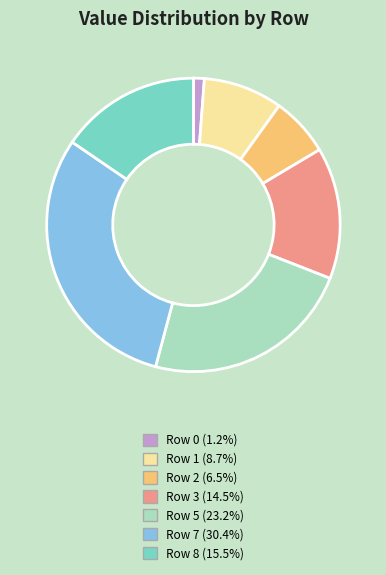

Is it true that Row 7 is 25% of the pie?

False